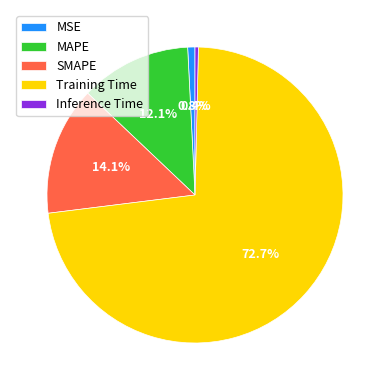

What percentage do Training Time and Inference Time together represent?

73.0%